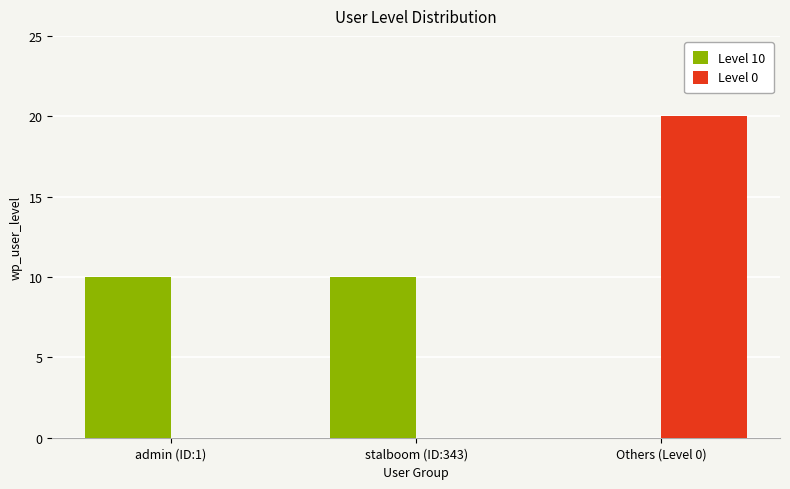

At which category is the sum across all series the highest?

Others (Level 0)